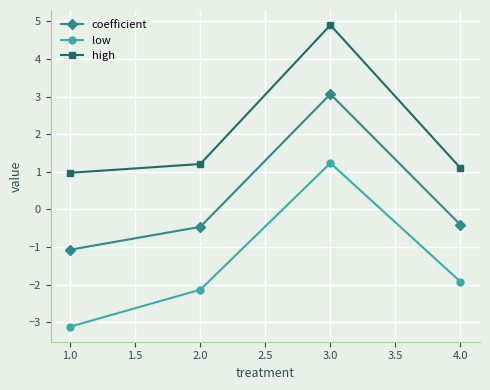

Which series has the largest range (max minus min)?

low